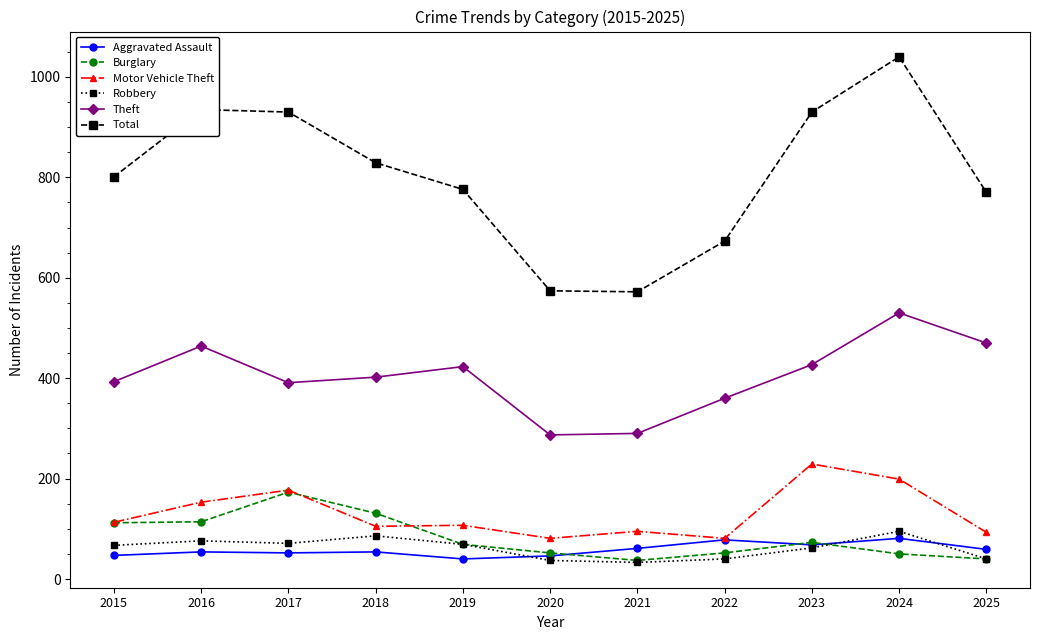

What is the value of the Theft point at the 10th from the left?

530